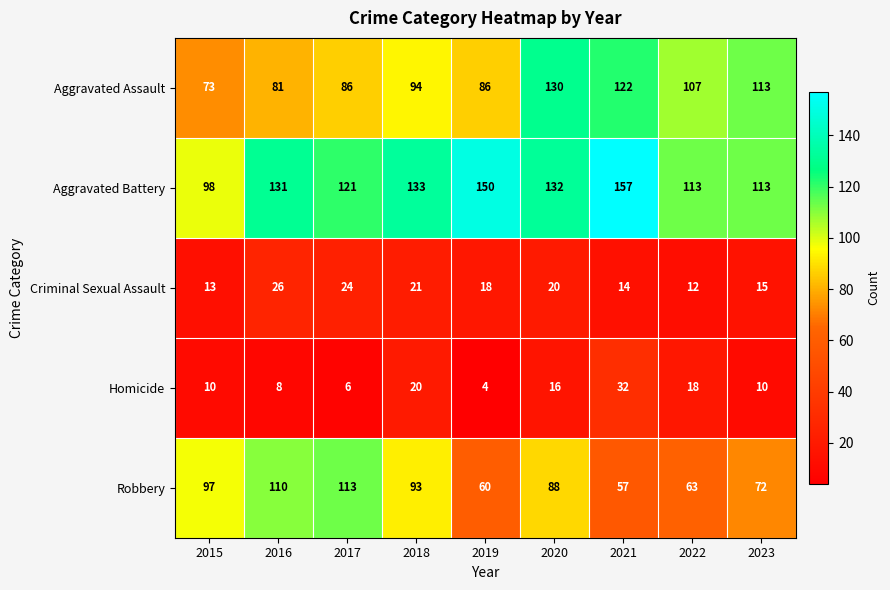

How many categories are shown in the chart?

9